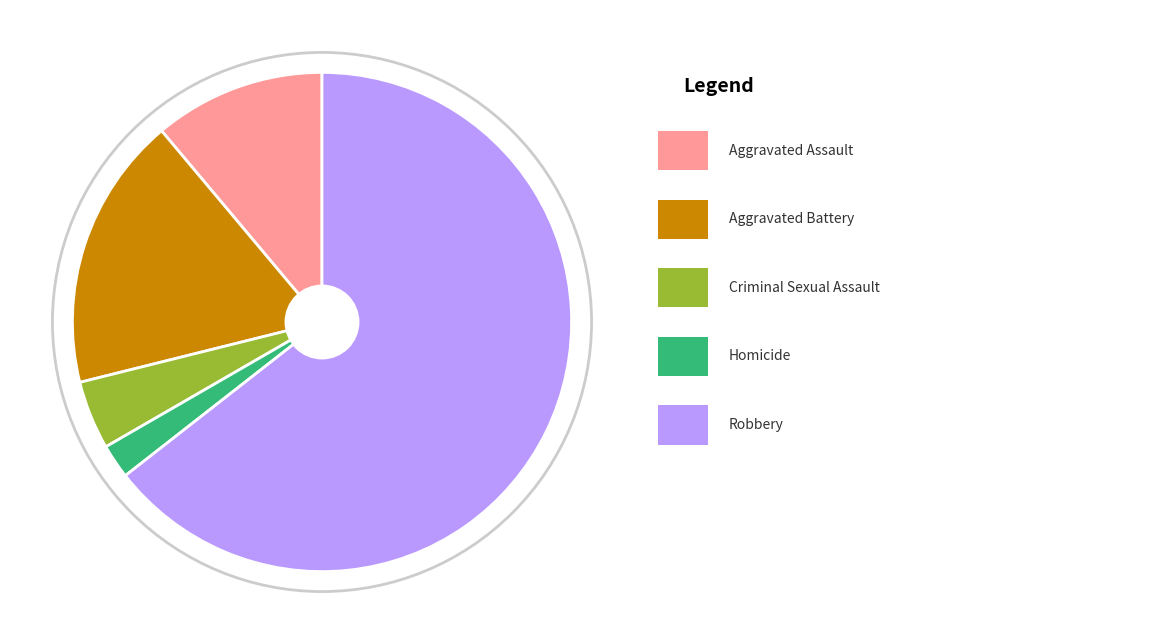

Is there any slice that represents more than half of the pie?

Yes